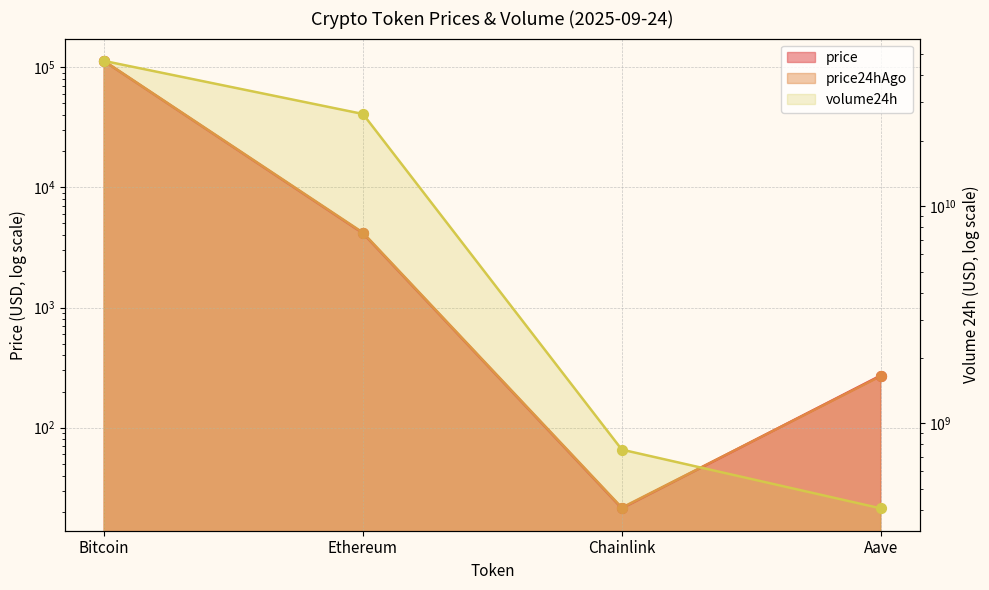

What is the total value across all series at Bitcoin?

46606311602.0